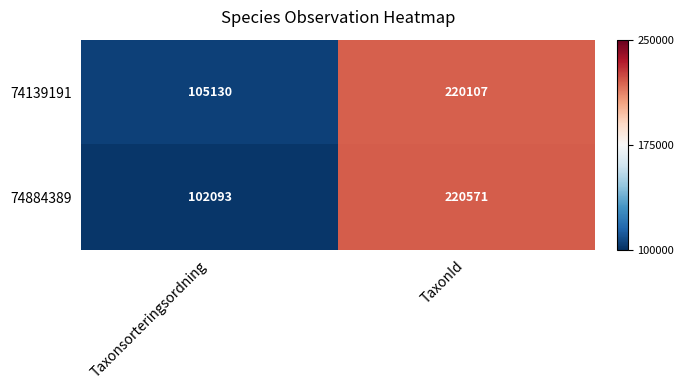

What is the difference between the maximum and minimum values in the 74139191 series?

114977